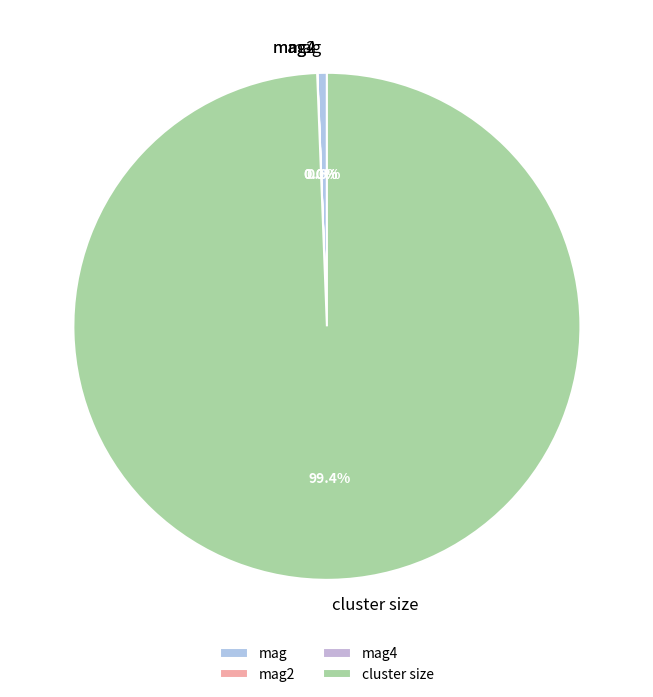

True or false: cluster size accounts for 89% of the total.

False